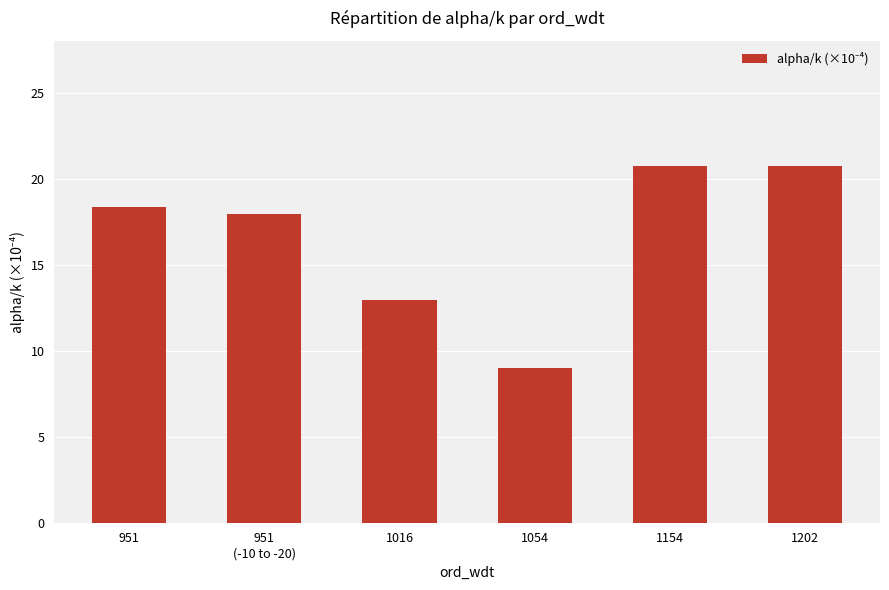

Approximately how many times larger is the value at 1154 compared to 1202?

1.0